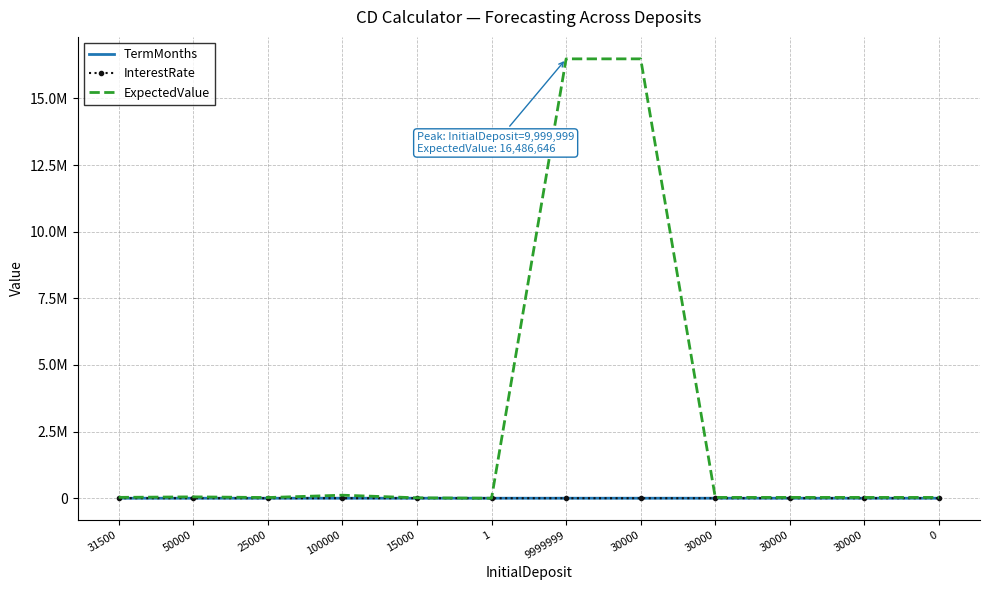

Between which two adjacent categories do TermMonths and InterestRate first intersect?

9999999 and 30000